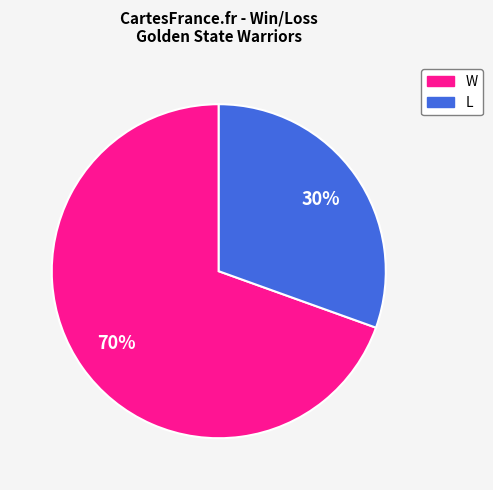

Is there any slice that represents more than half of the pie?

Yes